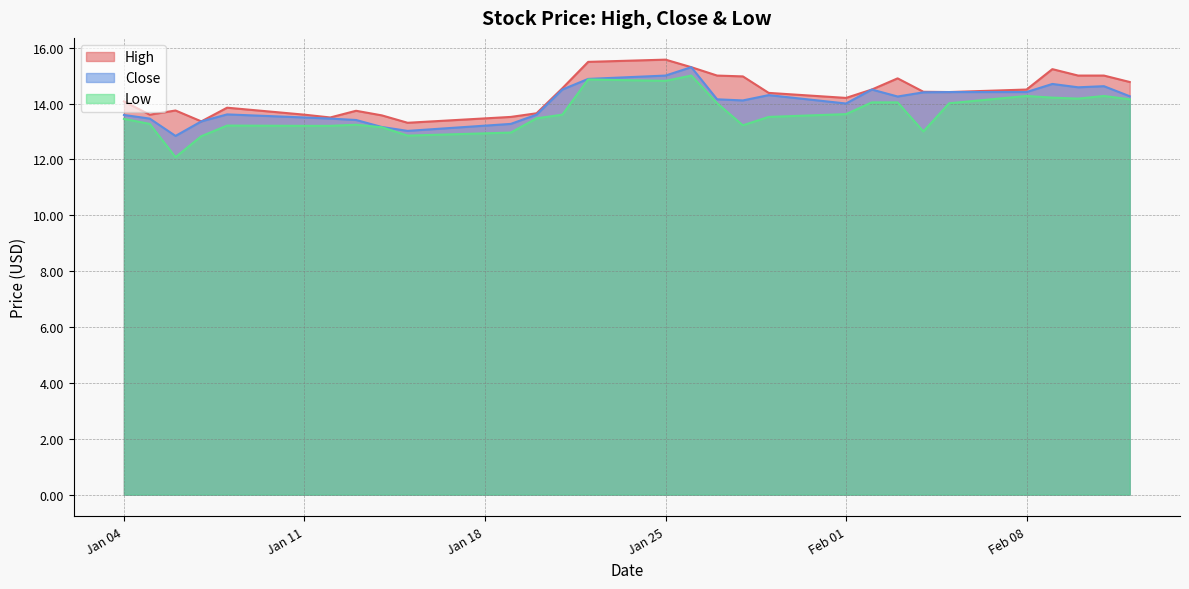

Reading left to right, extract all data points from this chart.

High: 14.1	13.6	13.8	13.4	13.9	13.6	13.5	13.7	13.6	13.3	13.5	13.6	14.5	15.5	15.6	15.3	15.0	15.0	14.4	14.2	14.5	14.9	14.4	14.4	14.5	15.2	15.0	15.0	14.8
Close: 13.6	13.5	12.8	13.4	13.6	13.5	13.5	13.4	13.2	13.0	13.3	13.6	14.5	14.9	15.0	15.3	14.1	14.1	14.3	14.0	14.5	14.2	14.4	14.4	14.4	14.7	14.6	14.6	14.3
Low: 13.4	13.3	12.1	12.8	13.2	13.2	13.2	13.2	13.1	12.9	13.0	13.5	13.6	14.9	14.8	15.0	14.0	13.2	13.5	13.6	14.0	14.0	13.0	14.0	14.3	14.2	14.2	14.3	14.1